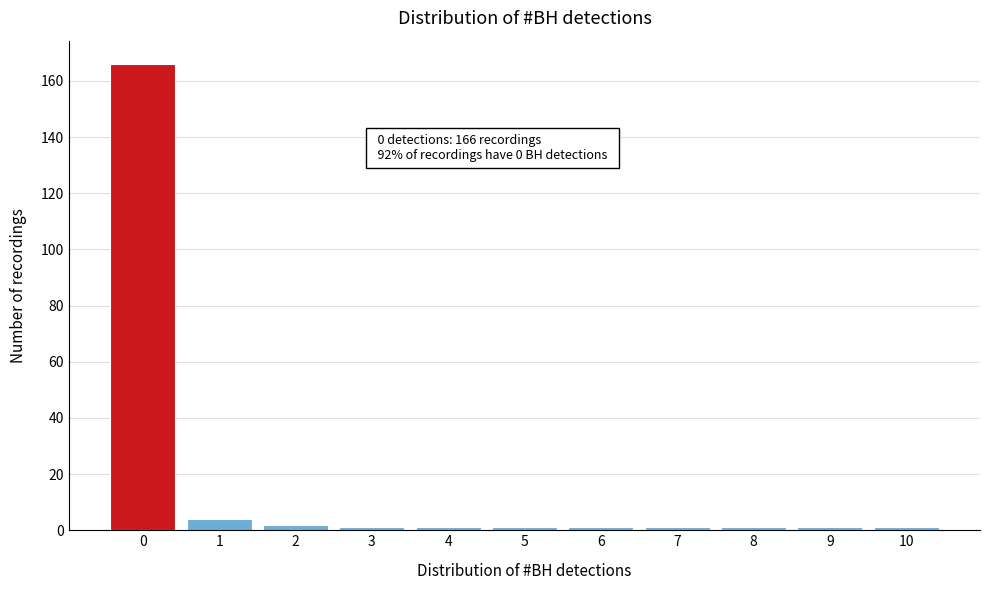

Reading left to right, list all the values displayed in this chart.

0=166	1=4	2=2	3=1	4=1	5=1	6=1	7=1	8=1	9=1	10=1